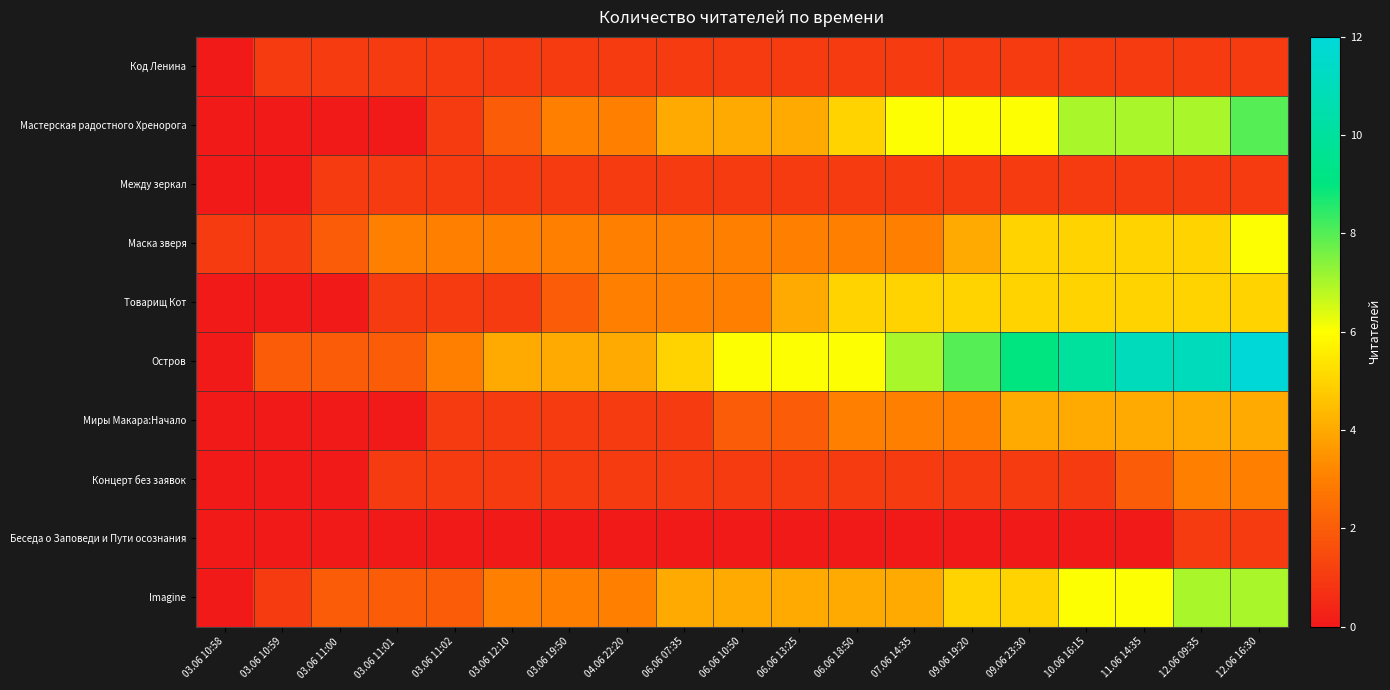

Reading left to right, list all the values displayed in this chart.

Код Ленина: 03.06 10:58=0	03.06 10:59=1	03.06 11:00=1	03.06 11:01=1	03.06 11:02=1	03.06 12:10=1	03.06 19:50=1	04.06 22:20=1	06.06 07:35=1	06.06 10:50=1	06.06 13:25=1	06.06 18:50=1	07.06 14:35=1	09.06 19:20=1	09.06 23:30=1	10.06 16:15=1	11.06 14:35=1	12.06 09:35=1	12.06 16:30=1
Мастерская радостного Хренорога: 03.06 10:58=0	03.06 10:59=0	03.06 11:00=0	03.06 11:01=0	03.06 11:02=1	03.06 12:10=2	03.06 19:50=3	04.06 22:20=3	06.06 07:35=4	06.06 10:50=4	06.06 13:25=4	06.06 18:50=5	07.06 14:35=6	09.06 19:20=6	09.06 23:30=6	10.06 16:15=7	11.06 14:35=7	12.06 09:35=7	12.06 16:30=8
Между зеркал: 03.06 10:58=0	03.06 10:59=0	03.06 11:00=1	03.06 11:01=1	03.06 11:02=1	03.06 12:10=1	03.06 19:50=1	04.06 22:20=1	06.06 07:35=1	06.06 10:50=1	06.06 13:25=1	06.06 18:50=1	07.06 14:35=1	09.06 19:20=1	09.06 23:30=1	10.06 16:15=1	11.06 14:35=1	12.06 09:35=1	12.06 16:30=1
Маска зверя: 03.06 10:58=1	03.06 10:59=1	03.06 11:00=2	03.06 11:01=3	03.06 11:02=3	03.06 12:10=3	03.06 19:50=3	04.06 22:20=3	06.06 07:35=3	06.06 10:50=3	06.06 13:25=3	06.06 18:50=3	07.06 14:35=3	09.06 19:20=4	09.06 23:30=5	10.06 16:15=5	11.06 14:35=5	12.06 09:35=5	12.06 16:30=6
Товарищ Кот: 03.06 10:58=0	03.06 10:59=0	03.06 11:00=0	03.06 11:01=1	03.06 11:02=1	03.06 12:10=1	03.06 19:50=2	04.06 22:20=3	06.06 07:35=3	06.06 10:50=3	06.06 13:25=4	06.06 18:50=5	07.06 14:35=5	09.06 19:20=5	09.06 23:30=5	10.06 16:15=5	11.06 14:35=5	12.06 09:35=5	12.06 16:30=5
Остров: 03.06 10:58=0	03.06 10:59=2	03.06 11:00=2	03.06 11:01=2	03.06 11:02=3	03.06 12:10=4	03.06 19:50=4	04.06 22:20=4	06.06 07:35=5	06.06 10:50=6	06.06 13:25=6	06.06 18:50=6	07.06 14:35=7	09.06 19:20=8	09.06 23:30=9	10.06 16:15=10	11.06 14:35=11	12.06 09:35=11	12.06 16:30=12
Миры Макара:Начало: 03.06 10:58=0	03.06 10:59=0	03.06 11:00=0	03.06 11:01=0	03.06 11:02=1	03.06 12:10=1	03.06 19:50=1	04.06 22:20=1	06.06 07:35=1	06.06 10:50=2	06.06 13:25=2	06.06 18:50=3	07.06 14:35=3	09.06 19:20=3	09.06 23:30=4	10.06 16:15=4	11.06 14:35=4	12.06 09:35=4	12.06 16:30=4
Концерт без заявок: 03.06 10:58=0	03.06 10:59=0	03.06 11:00=0	03.06 11:01=1	03.06 11:02=1	03.06 12:10=1	03.06 19:50=1	04.06 22:20=1	06.06 07:35=1	06.06 10:50=1	06.06 13:25=1	06.06 18:50=1	07.06 14:35=1	09.06 19:20=1	09.06 23:30=1	10.06 16:15=1	11.06 14:35=2	12.06 09:35=3	12.06 16:30=3
Беседа о Заповеди и Пути осознания: 03.06 10:58=0	03.06 10:59=0	03.06 11:00=0	03.06 11:01=0	03.06 11:02=0	03.06 12:10=0	03.06 19:50=0	04.06 22:20=0	06.06 07:35=0	06.06 10:50=0	06.06 13:25=0	06.06 18:50=0	07.06 14:35=0	09.06 19:20=0	09.06 23:30=0	10.06 16:15=0	11.06 14:35=0	12.06 09:35=1	12.06 16:30=1
Imagine: 03.06 10:58=0	03.06 10:59=1	03.06 11:00=2	03.06 11:01=2	03.06 11:02=2	03.06 12:10=3	03.06 19:50=3	04.06 22:20=3	06.06 07:35=4	06.06 10:50=4	06.06 13:25=4	06.06 18:50=4	07.06 14:35=4	09.06 19:20=5	09.06 23:30=5	10.06 16:15=6	11.06 14:35=6	12.06 09:35=7	12.06 16:30=7